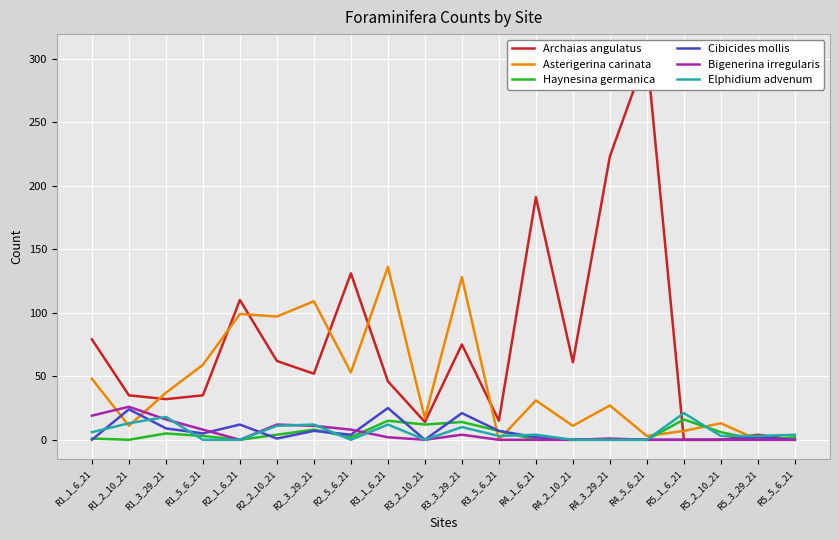

How many values in the Haynesina germanica series are below 3?

10